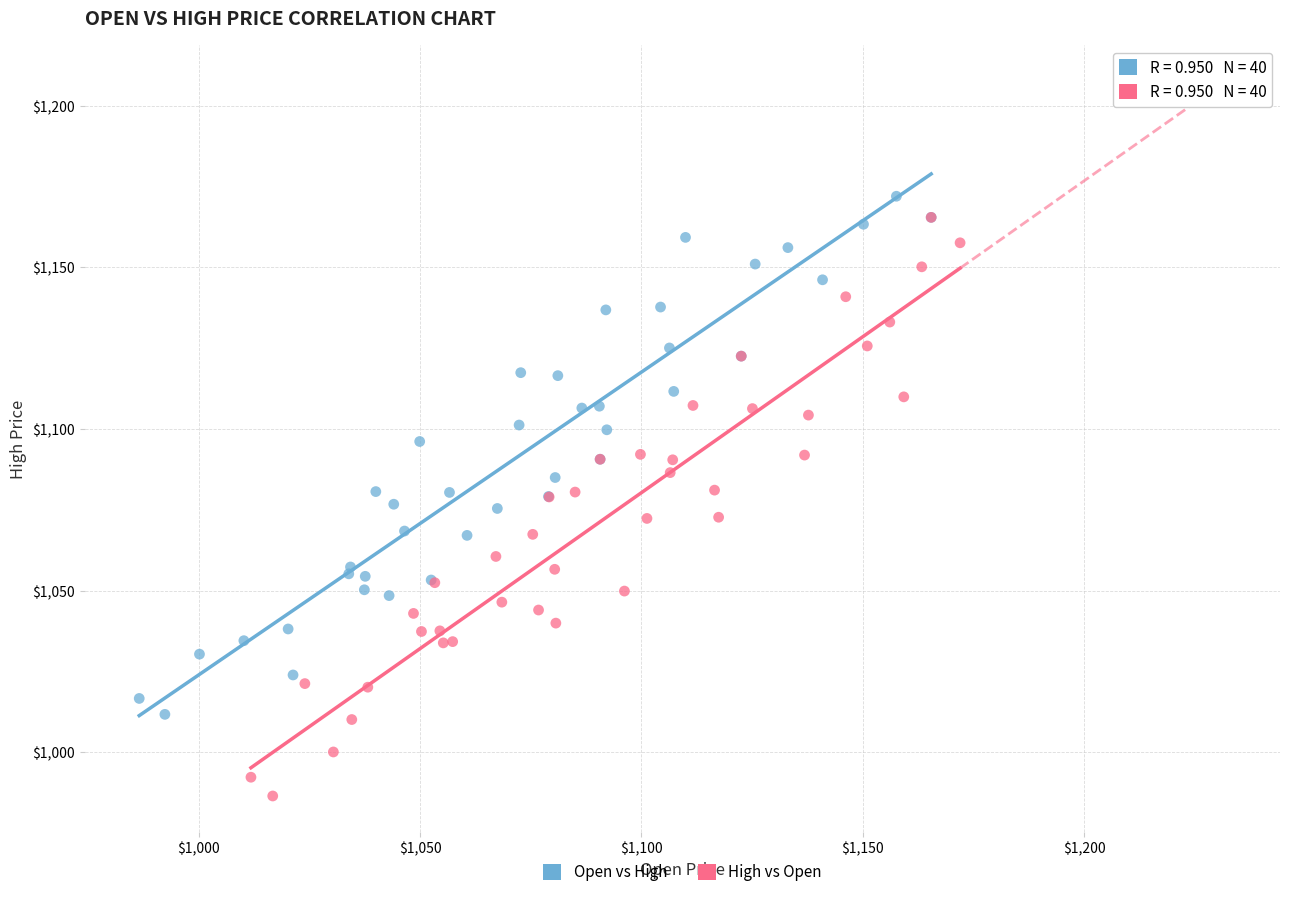

Which series has the largest Y range (max minus min)?

High vs Open